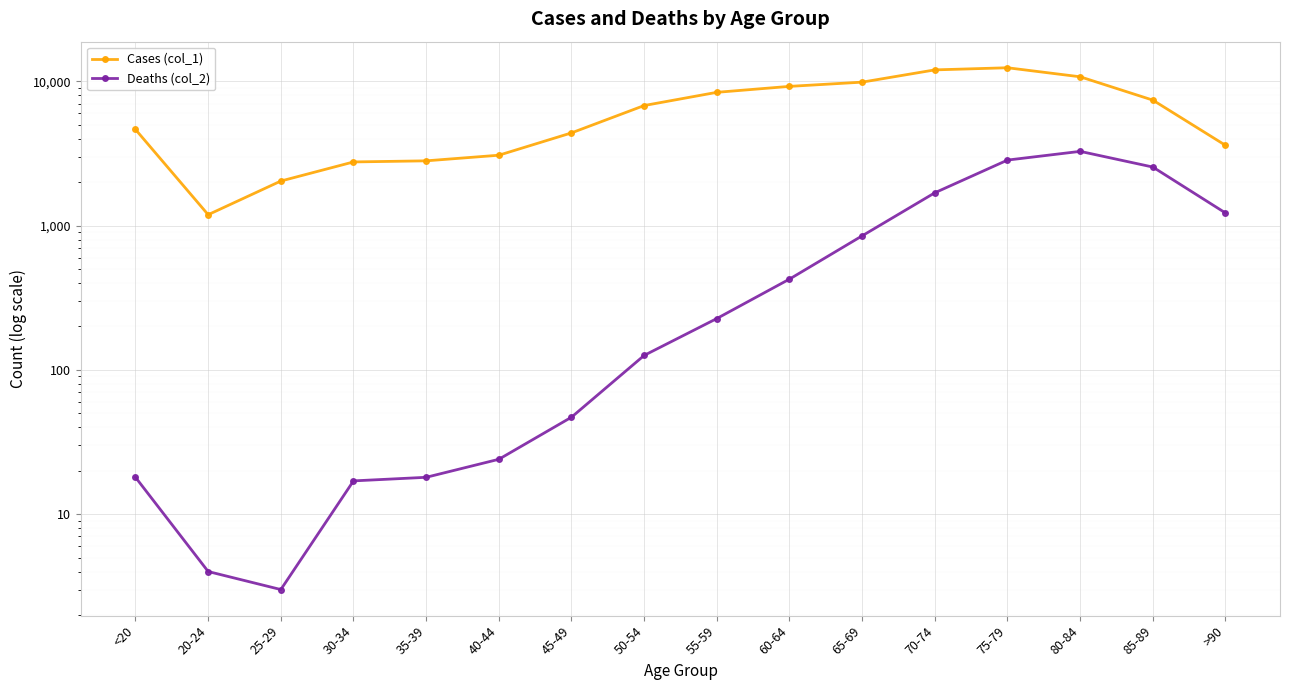

Is this an area chart (filled region under the line)?

No